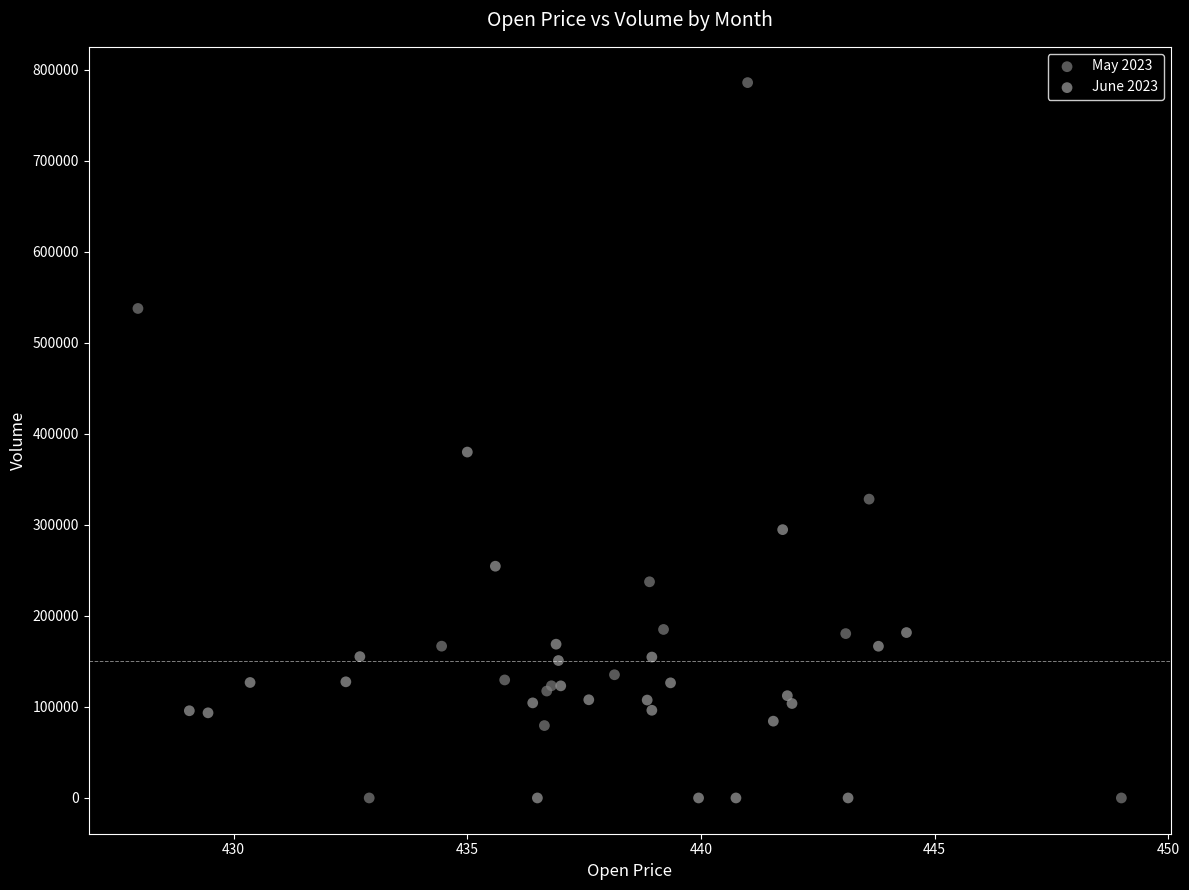

Which series has the largest Y range (max minus min)?

May 2023